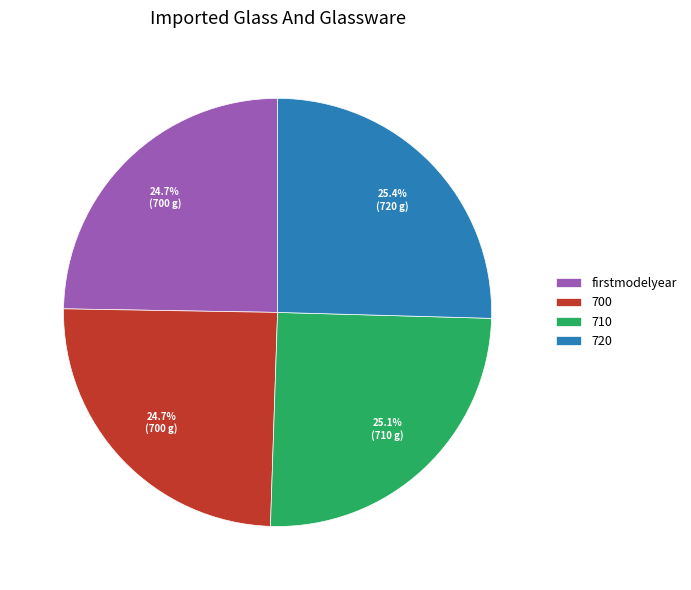

Which has a higher value, 720 or 700?

720